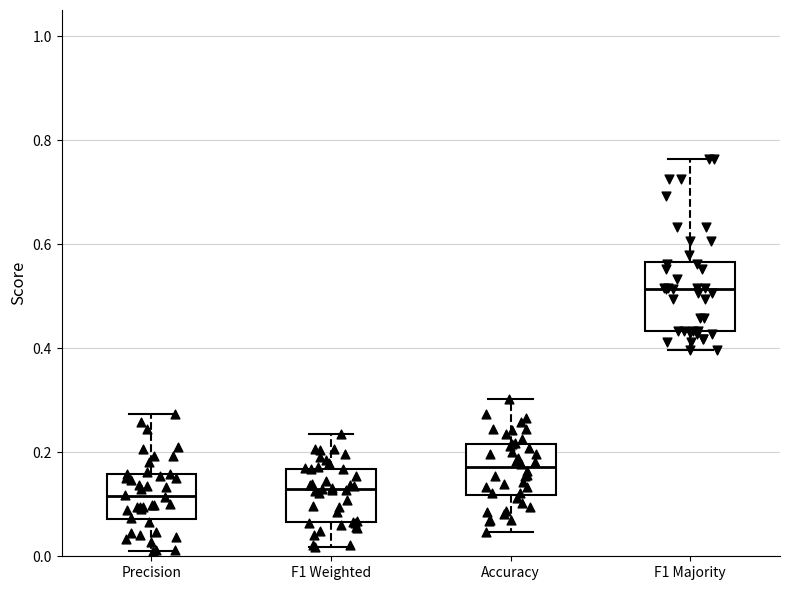

Which box has the highest median line?

F1 Majority